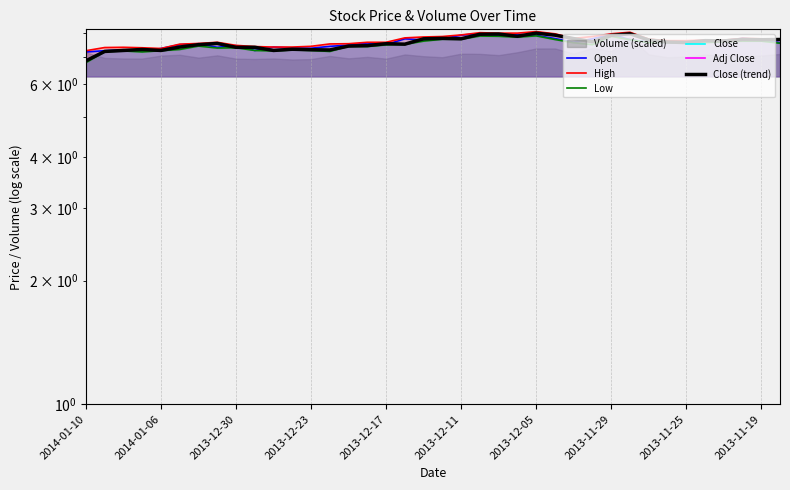

At which label does Low reach its minimum?

2014-01-10